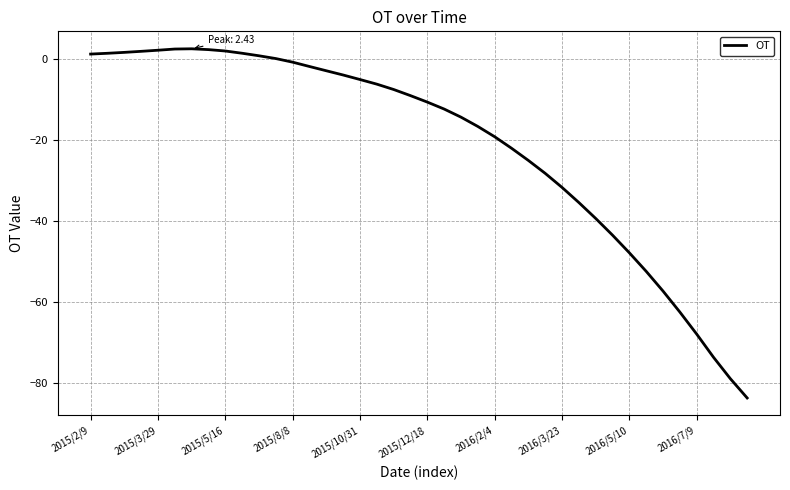

How many values are below -9?

21